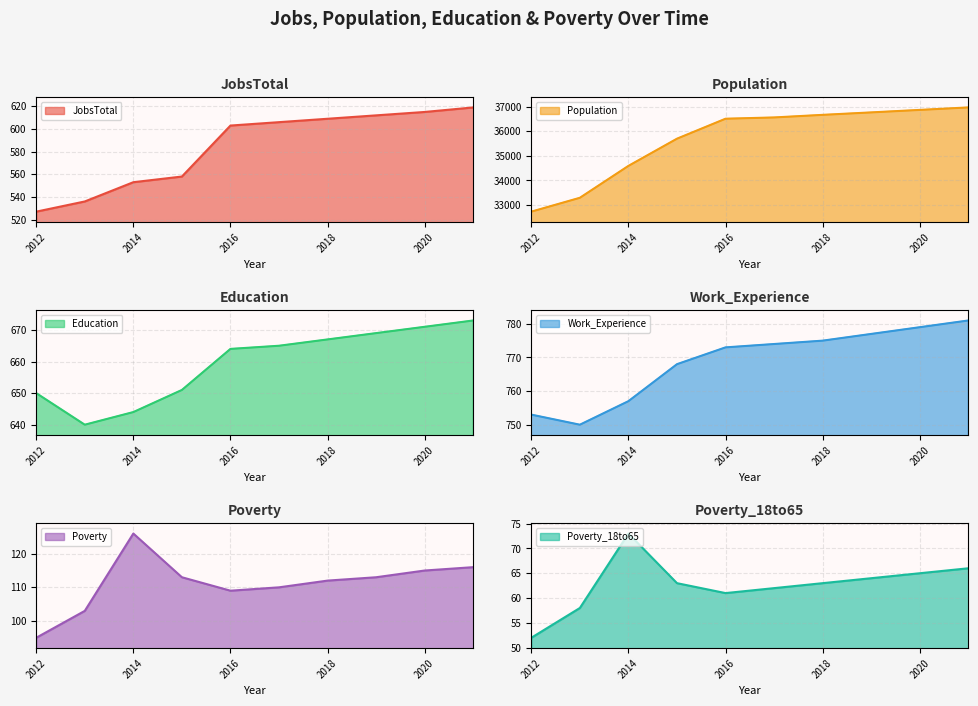

True or false: JobsTotal and Poverty_18to65 intersect in this chart.

False